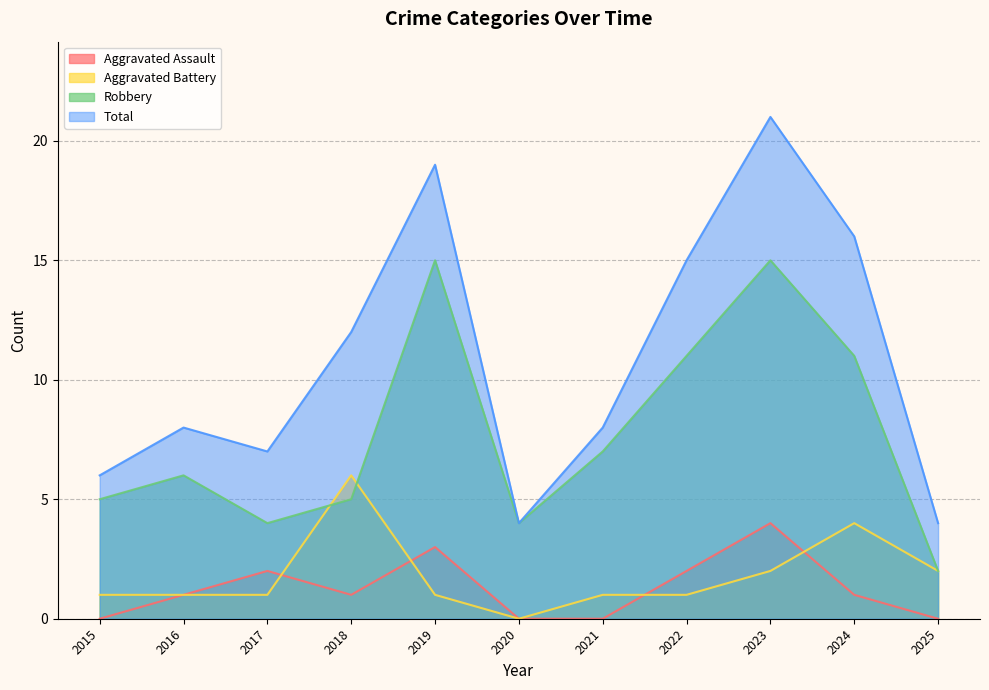

The value of Robbery at 2025 is 2. True or false?

True